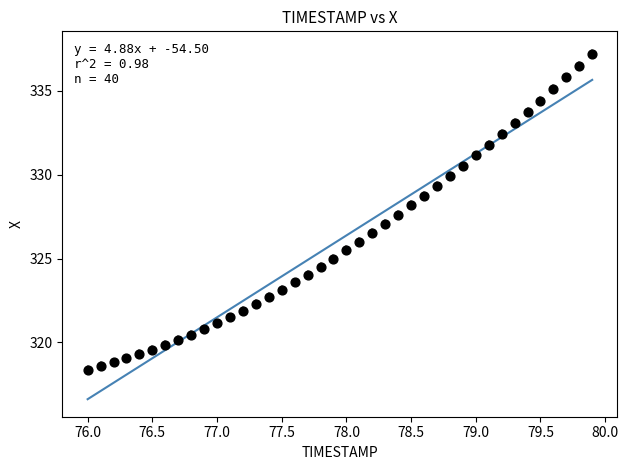

What is the range of Y values (max minus min)?

18.8